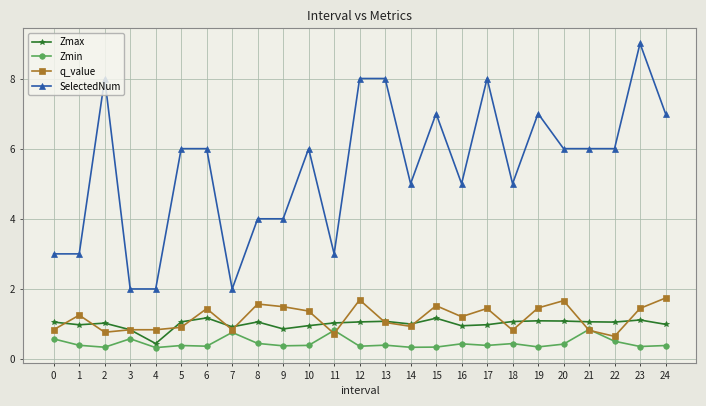

Is the value of SelectedNum at 1 greater than the value of q_value at 9?

Yes